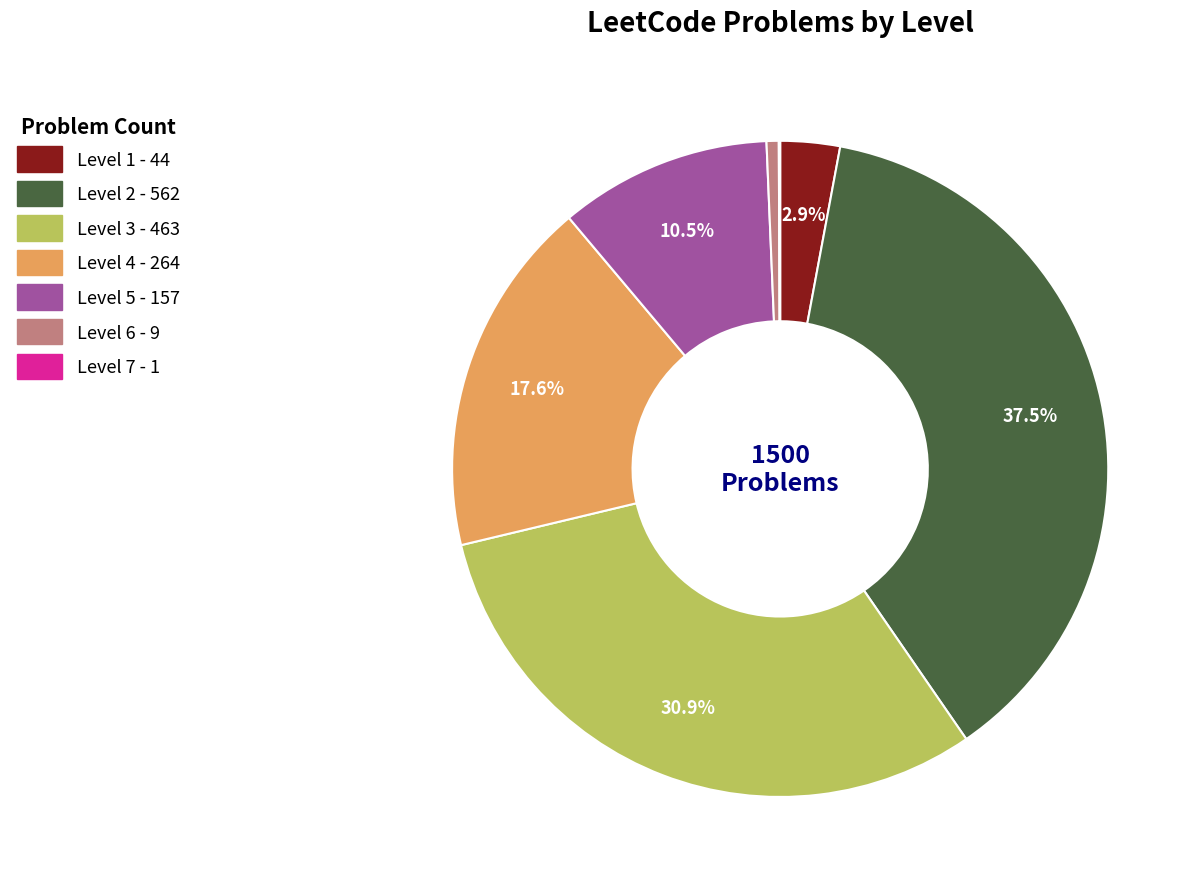

Is Level 6 the majority of the pie?

No